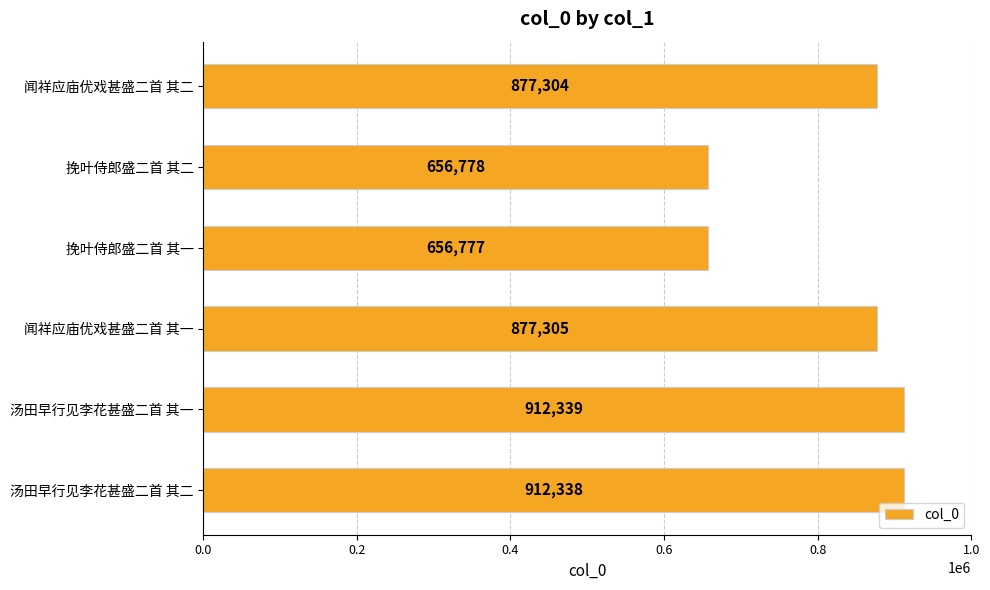

The chart shows a value of 1420323 at 汤田早行见李花甚盛二首 其二. True or false?

False